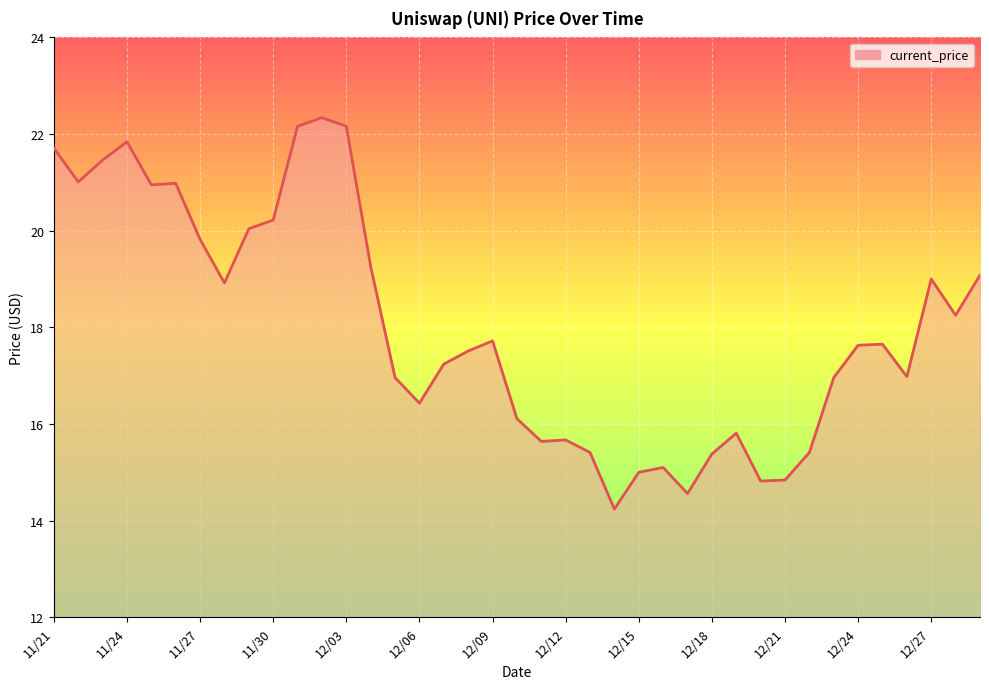

What is the smallest value displayed?

14.2